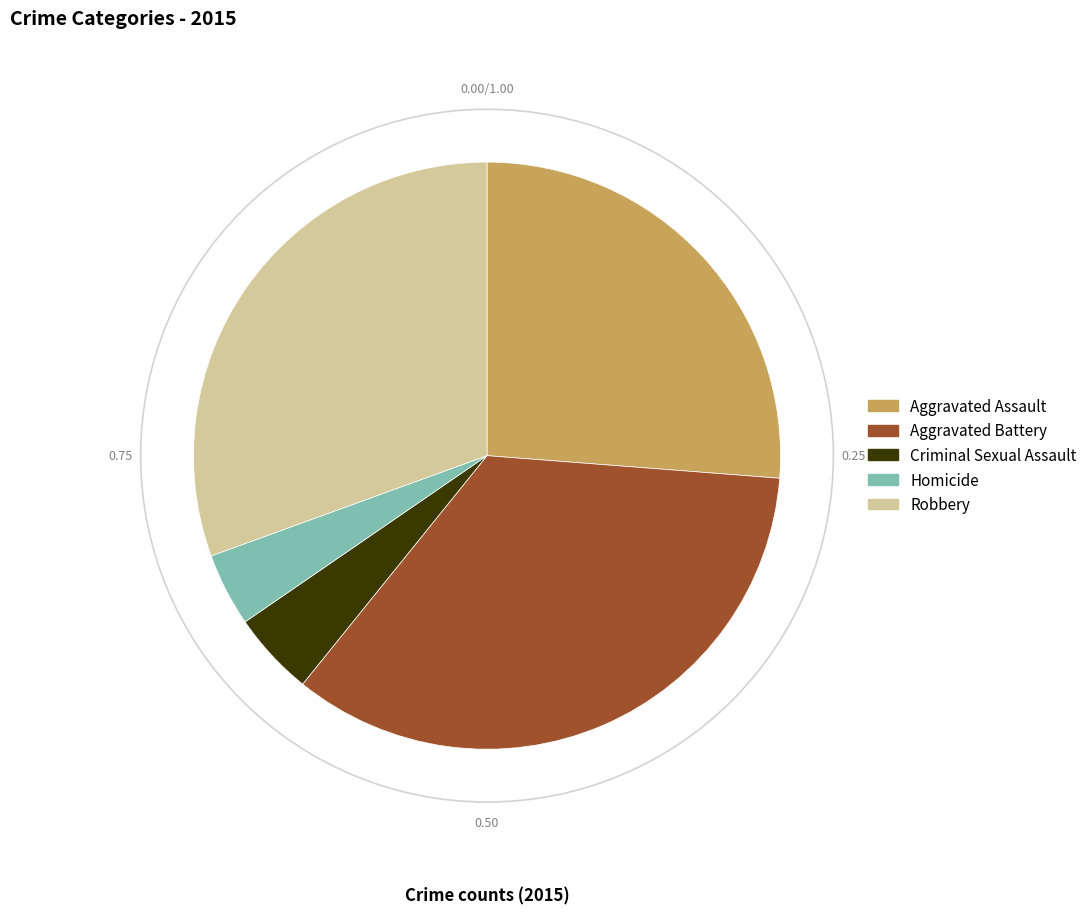

Approximately how many times larger is the value at Aggravated Battery compared to Aggravated Assault?

1.3